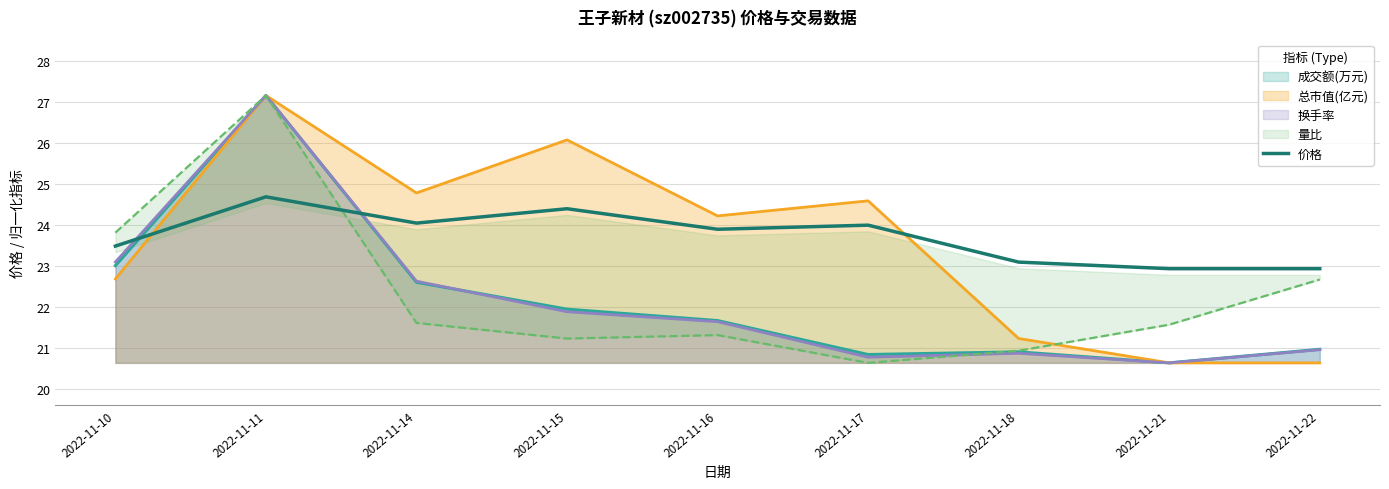

What is the minimum value for 总市值(亿元)?

20.6